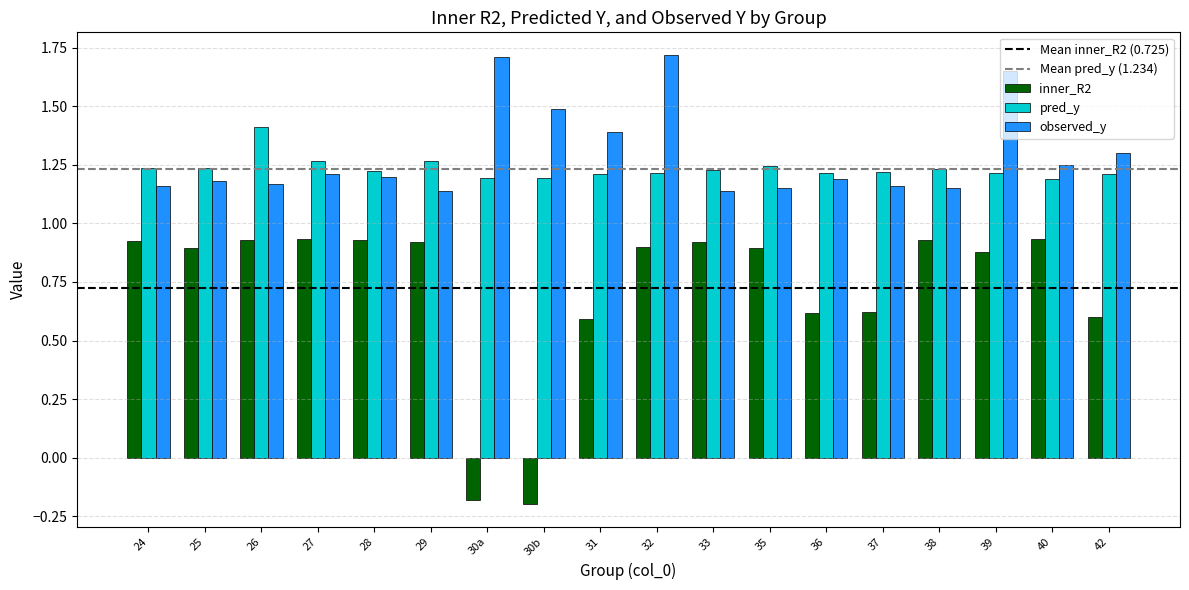

What is the highest value of the observed_y series?

1.7